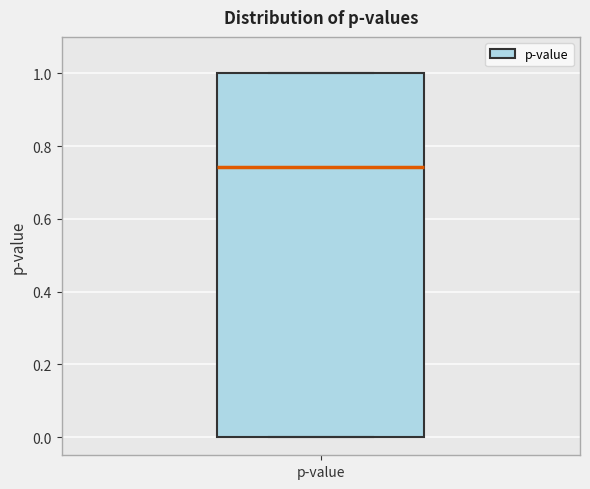

Read this box plot against the y-axis: the position of the median line, the range covered by the box, and the ends of both whiskers. The values are not printed on the chart, so give them approximately, as read against the axis.

median 0.74, box 0.00 to 1.00, whiskers 0.00 to 1.00